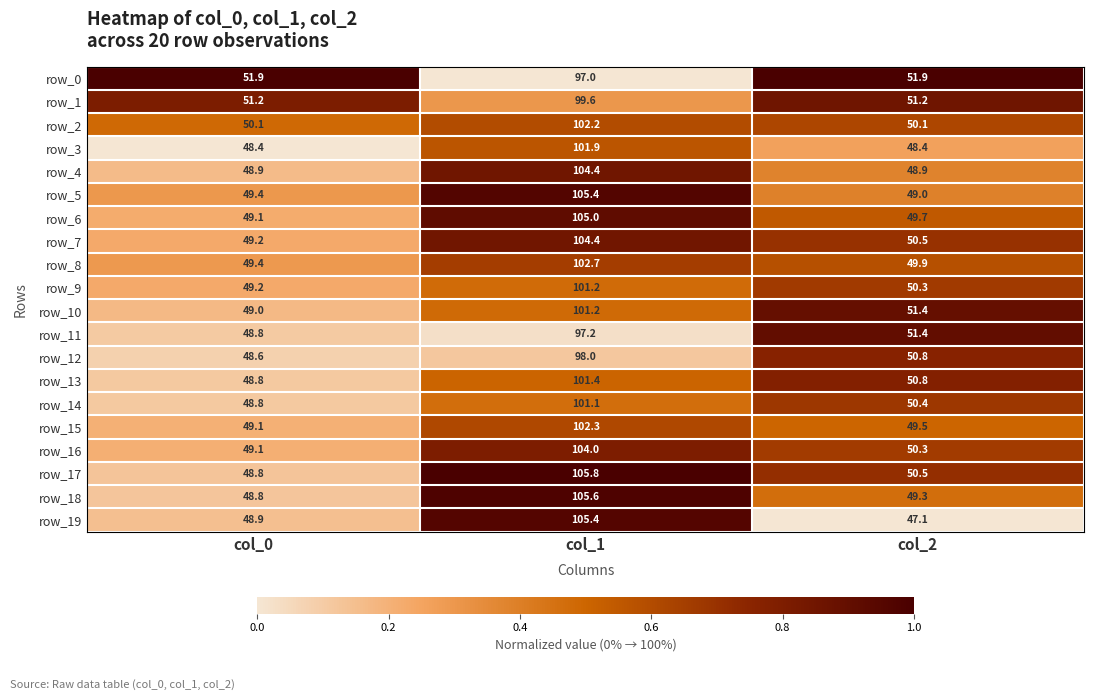

What is the sum of the row_8 values at col_0 and col_1?

152.1